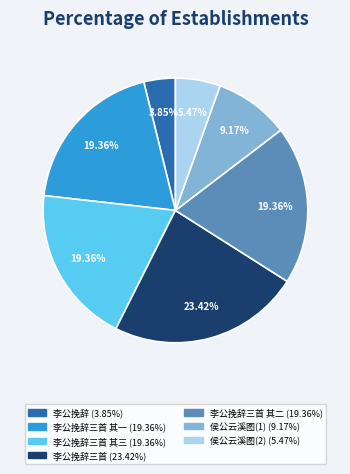

Is there a majority slice in this chart?

No